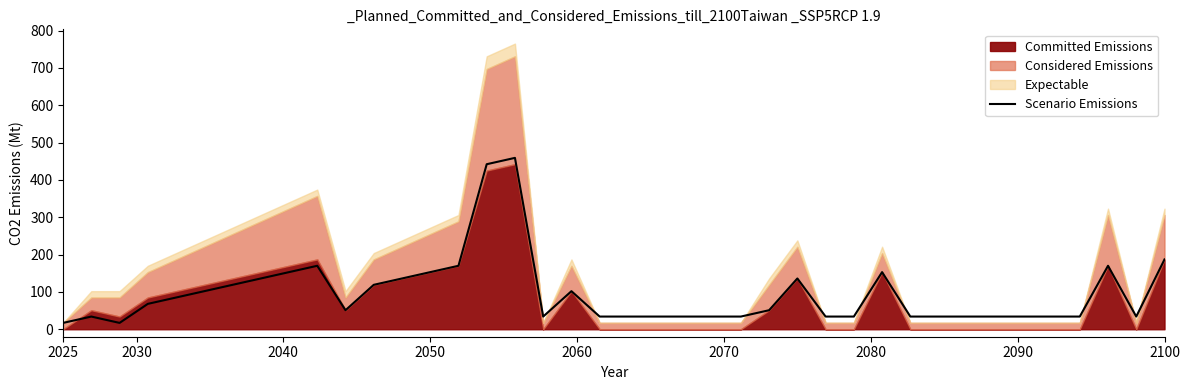

What is the highest value of the Scenario Emissions series?

459